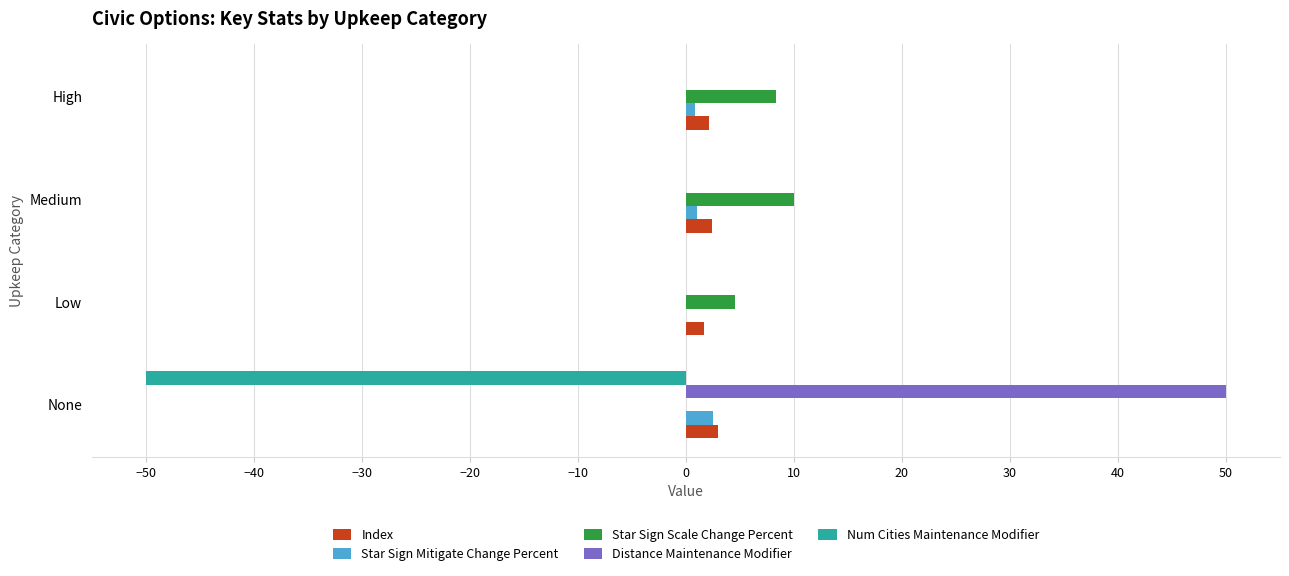

Count the number of categories in the chart.

4